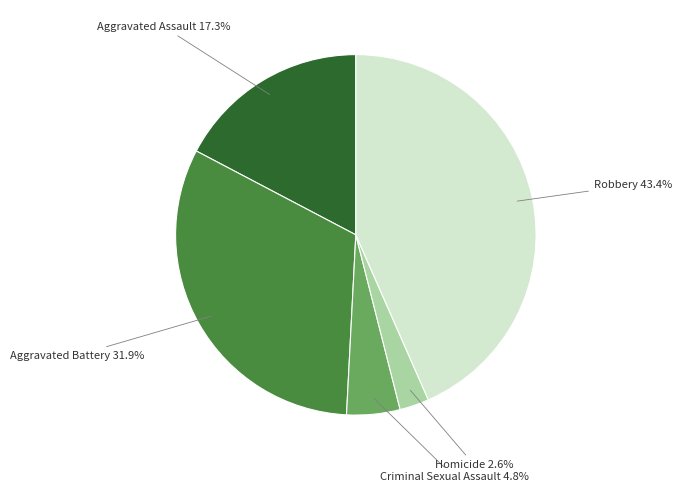

Does any single category account for the majority?

No